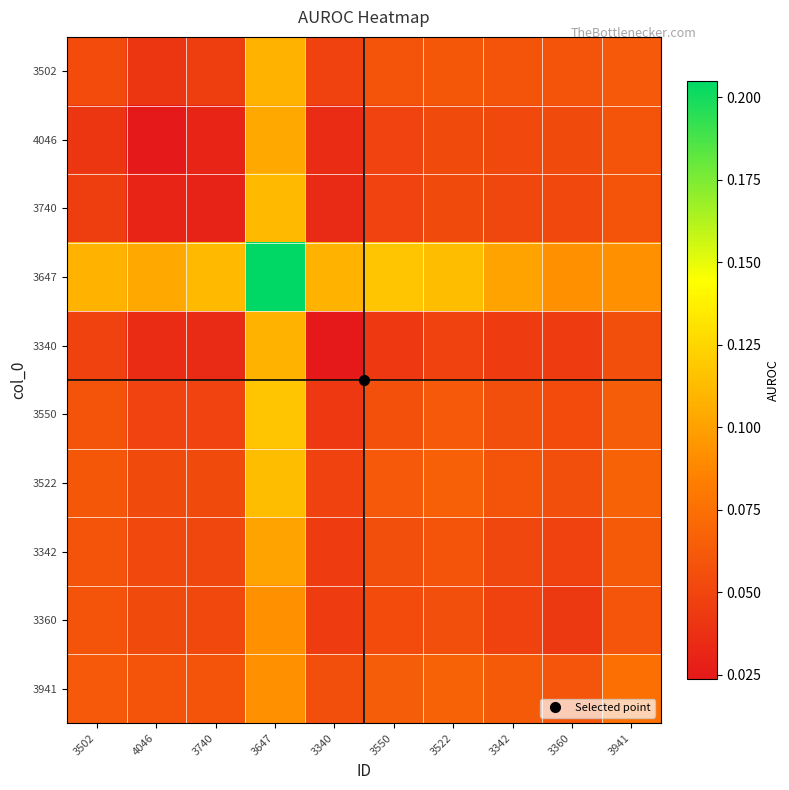

What is the greatest value displayed?

0.2